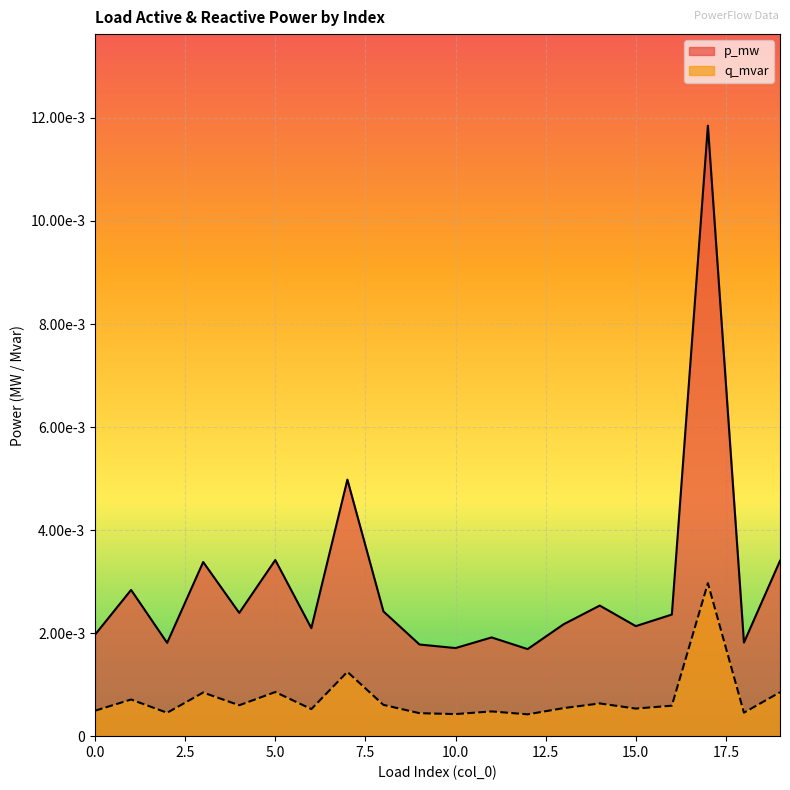

Rank the series by their maximum value, from highest to lowest.

p_mw, q_mvar